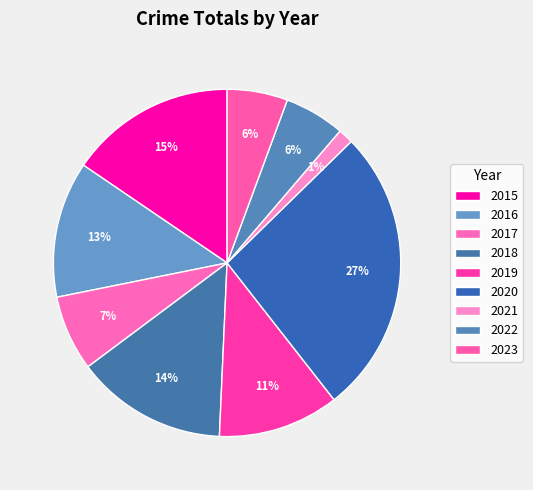

How many slices are in this pie chart?

9